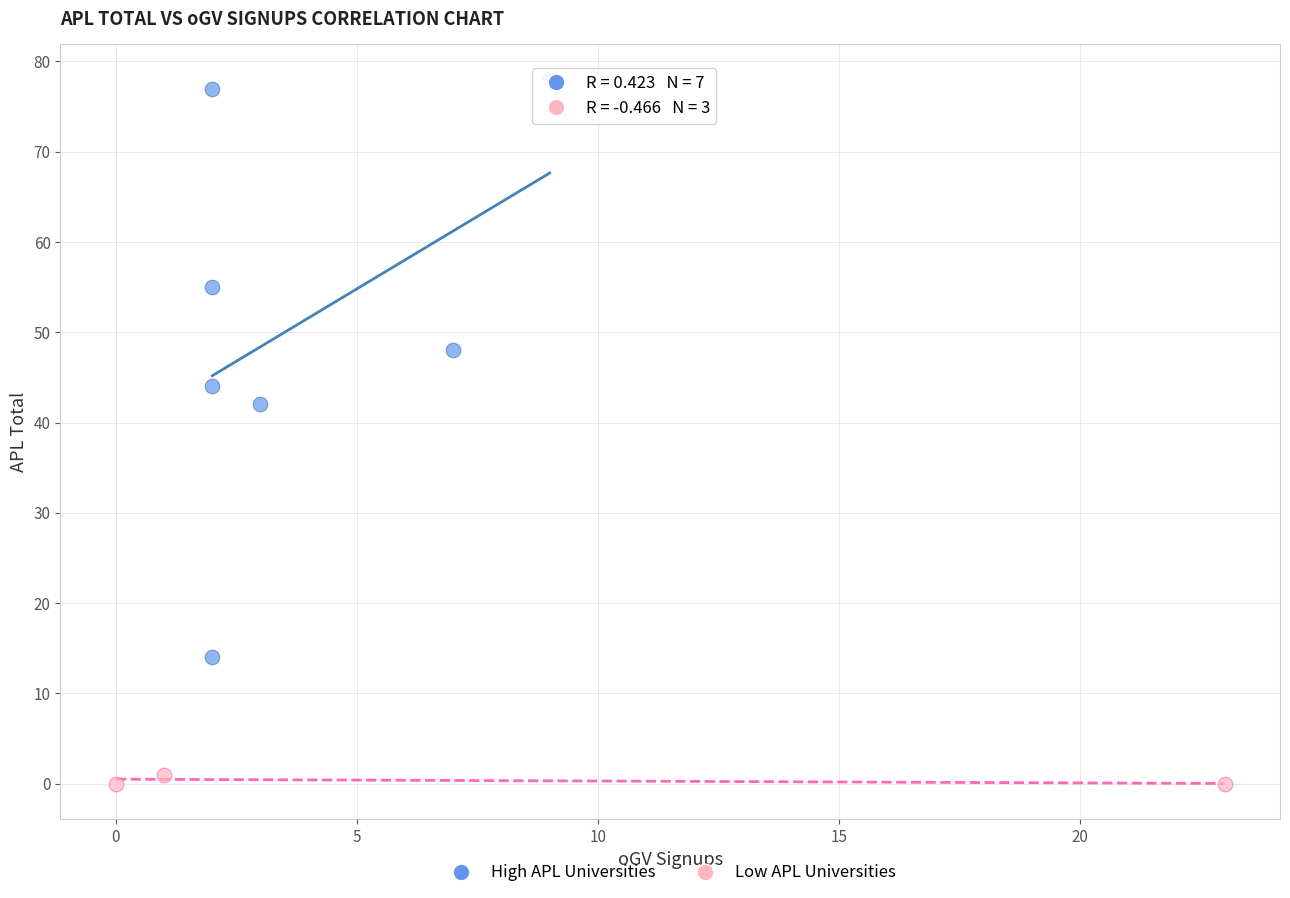

Which series reaches the maximum Y coordinate?

High APL Universities